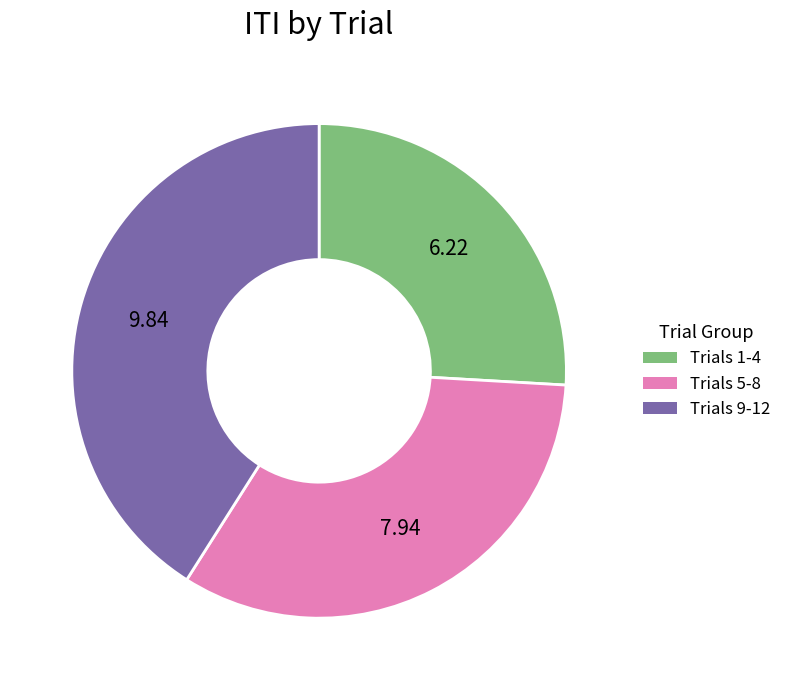

Count the number of slices in the pie.

3